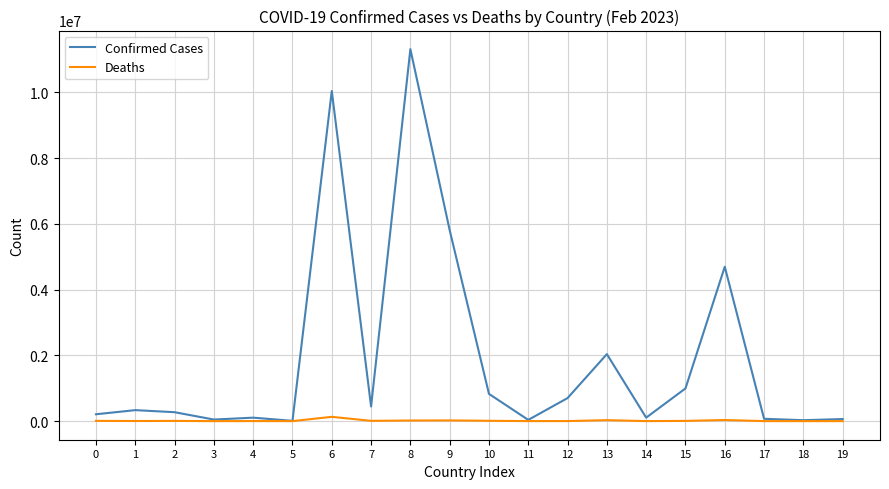

The Deaths series shows 10096 at 10. True or false?

True